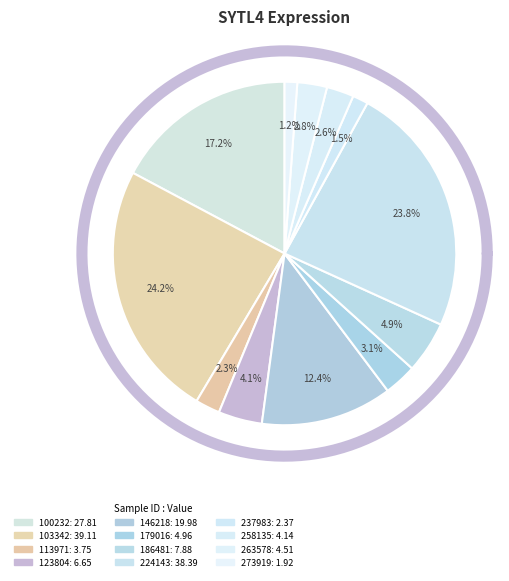

To the nearest percent, what is the average slice percentage?

8%